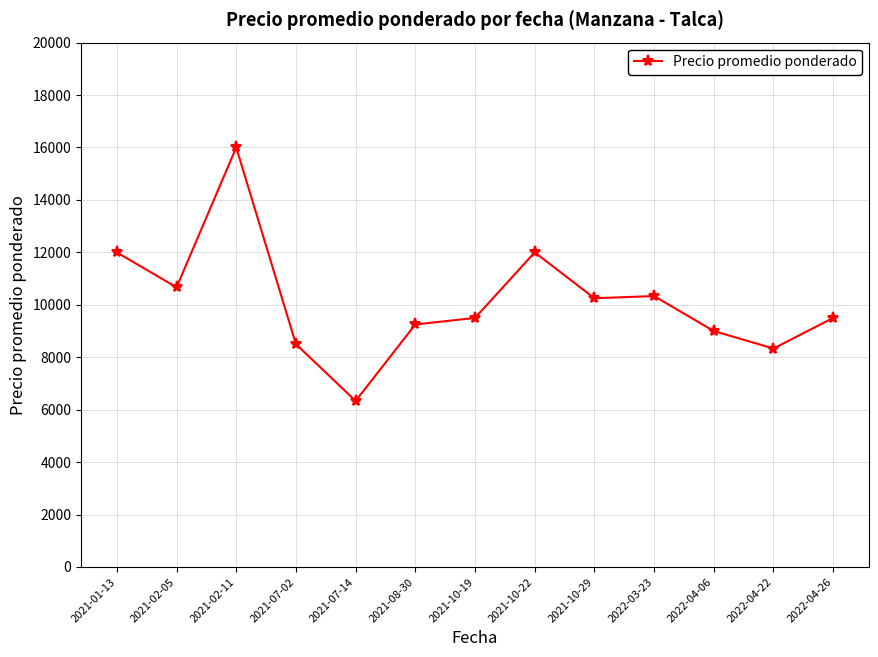

Which label corresponds to the smallest value in the chart?

2021-07-14